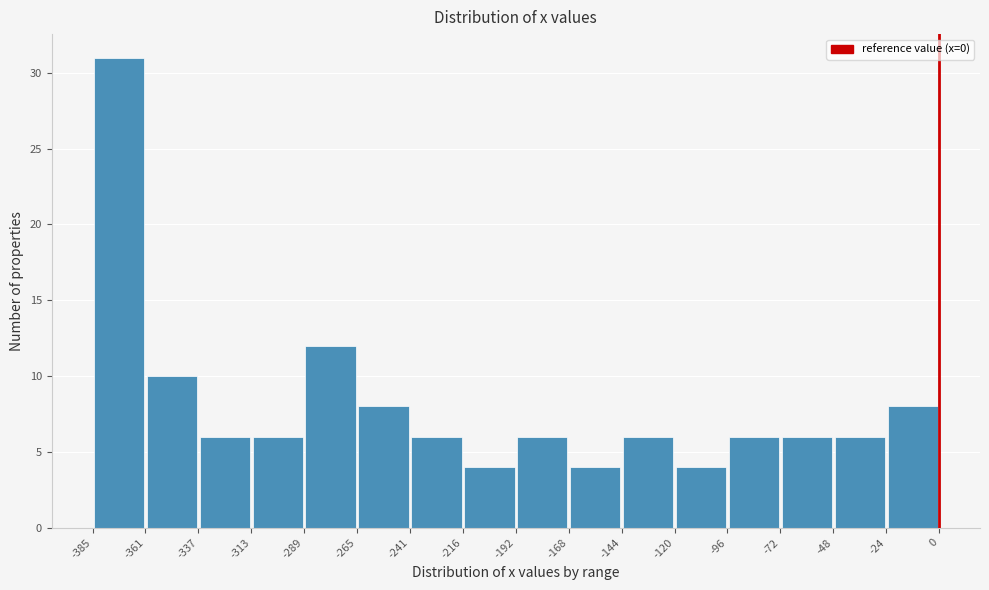

Reading left to right, list every bar in this chart as the range it spans on the x-axis followed by its height. The values are not printed on the chart, so give them approximately, as read against the axis.

-385 to -361: 31
-361 to -337: 10
-337 to -313: 6
-313 to -289: 6
-289 to -265: 12
-265 to -241: 8
-241 to -216: 6
-216 to -192: 4
-192 to -168: 6
-168 to -144: 4
-144 to -120: 6
-120 to -96: 4
-96 to -72: 6
-72 to -48: 6
-48 to -24: 6
-24 to 0: 8